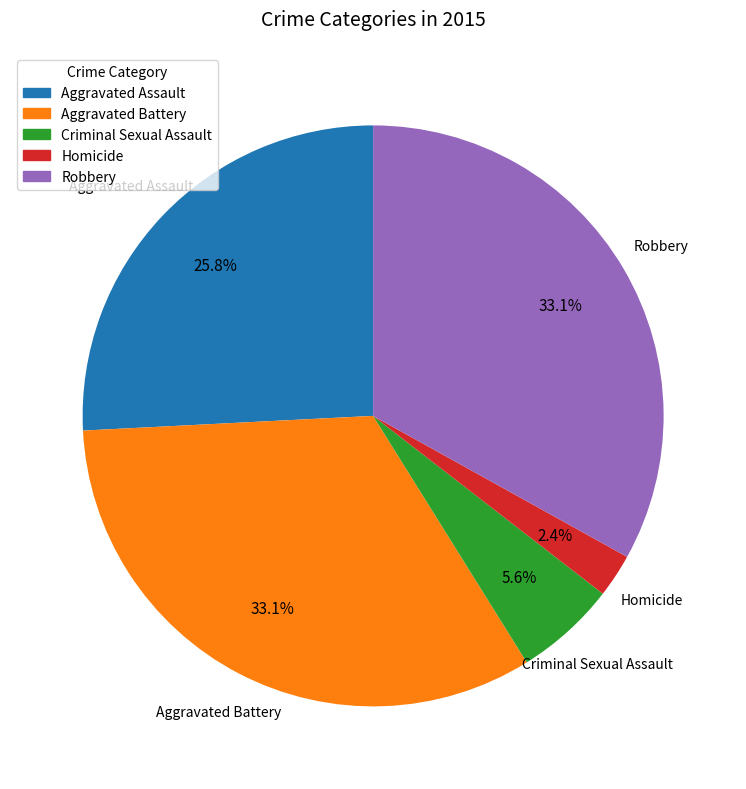

Is it true that Aggravated Battery is 33% of the pie?

True